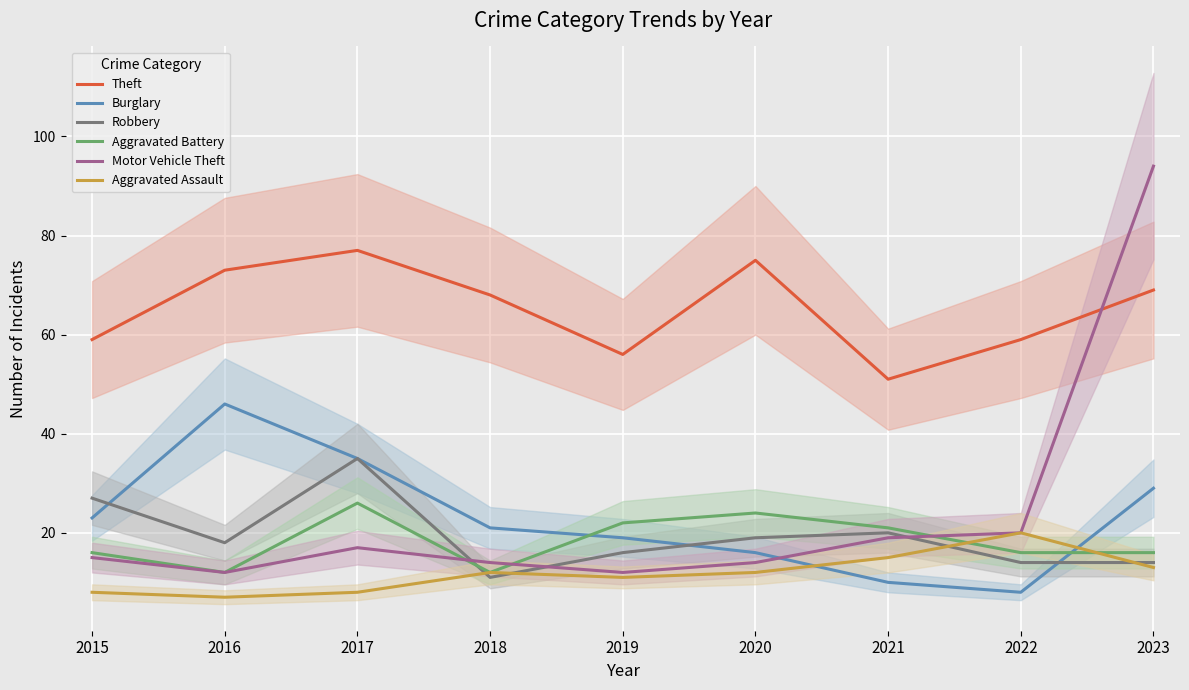

True or false: Aggravated Assault and Robbery intersect in this chart.

True